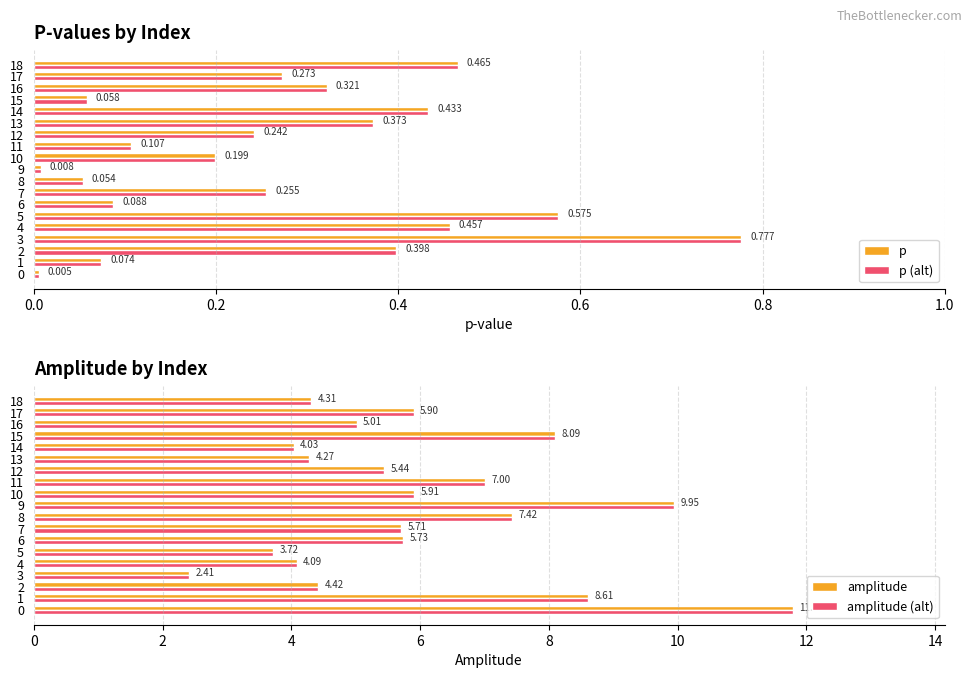

Is the value of p at 2 greater than the value of p (alt) at 15?

Yes